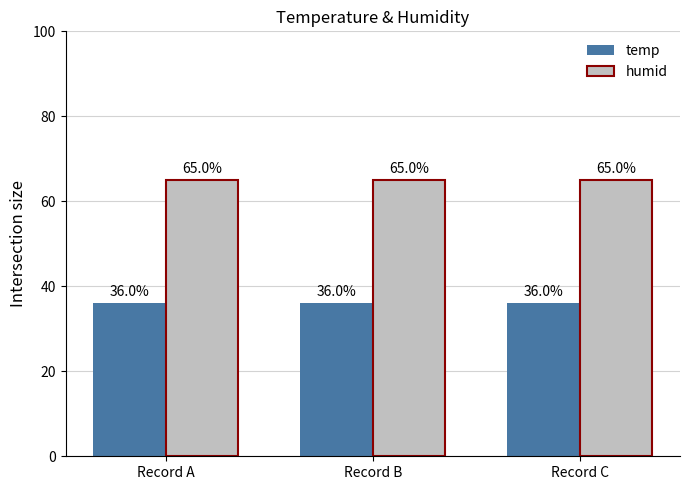

What is the minimum value for humid?

65